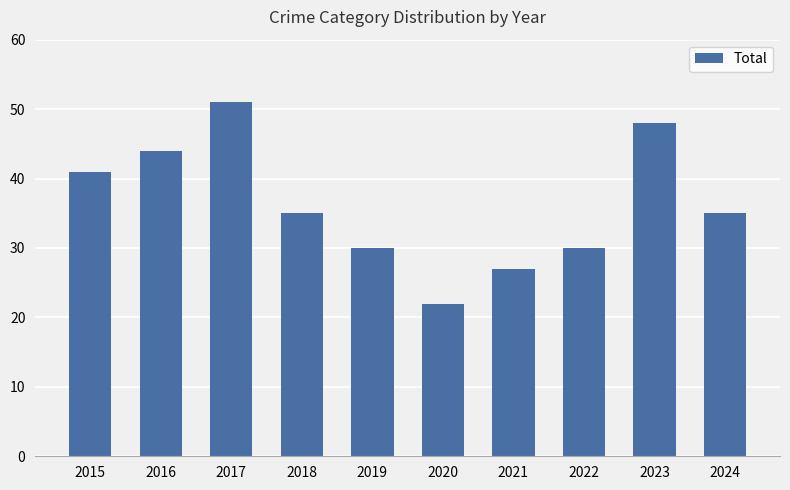

What is the sum of all values?

363